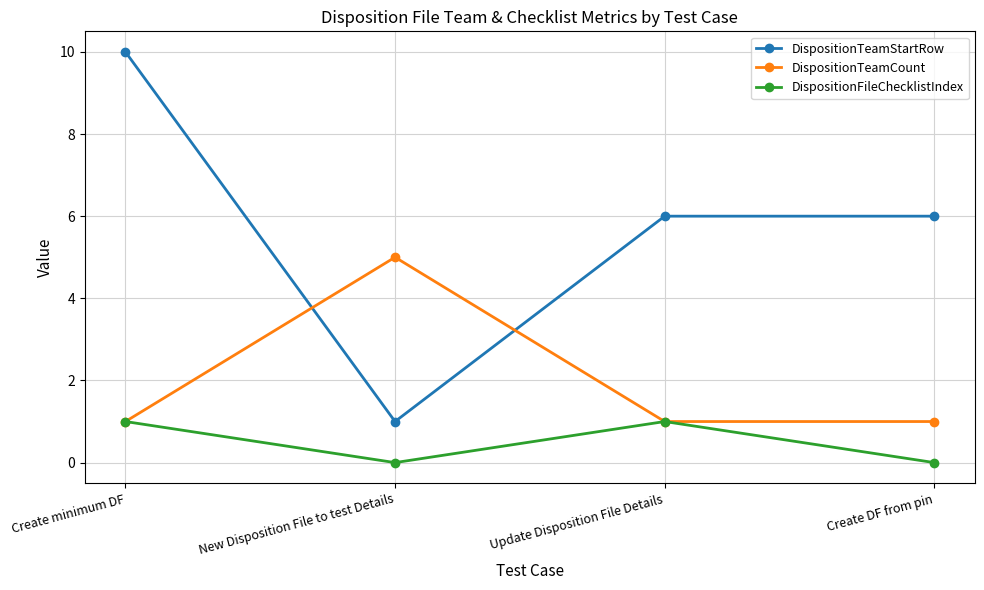

Where is the first local minimum for DispositionTeamStartRow?

New Disposition File to test Details